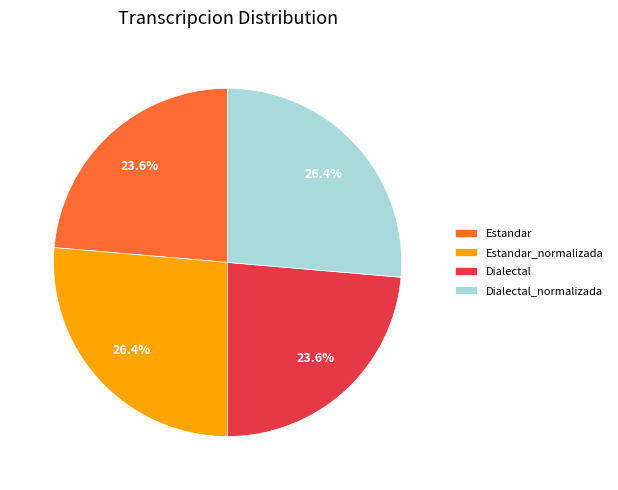

True or false: Dialectal accounts for 34% of the total.

False